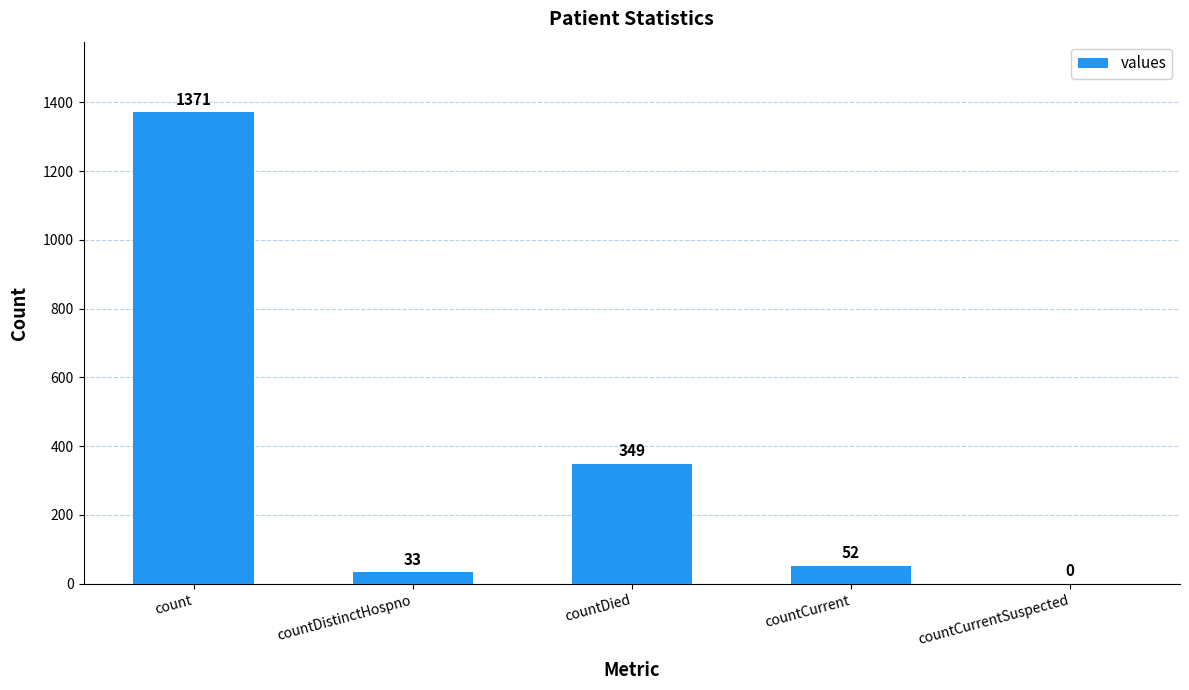

True or false: the data shows 0 at countCurrentSuspected.

True